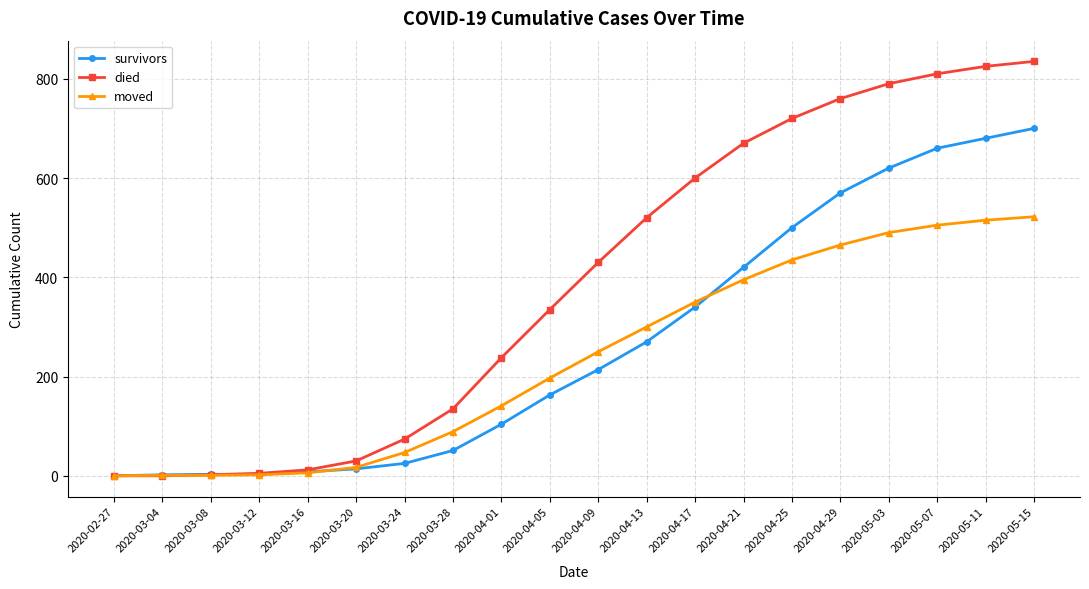

Which series has the largest total across all categories?

died